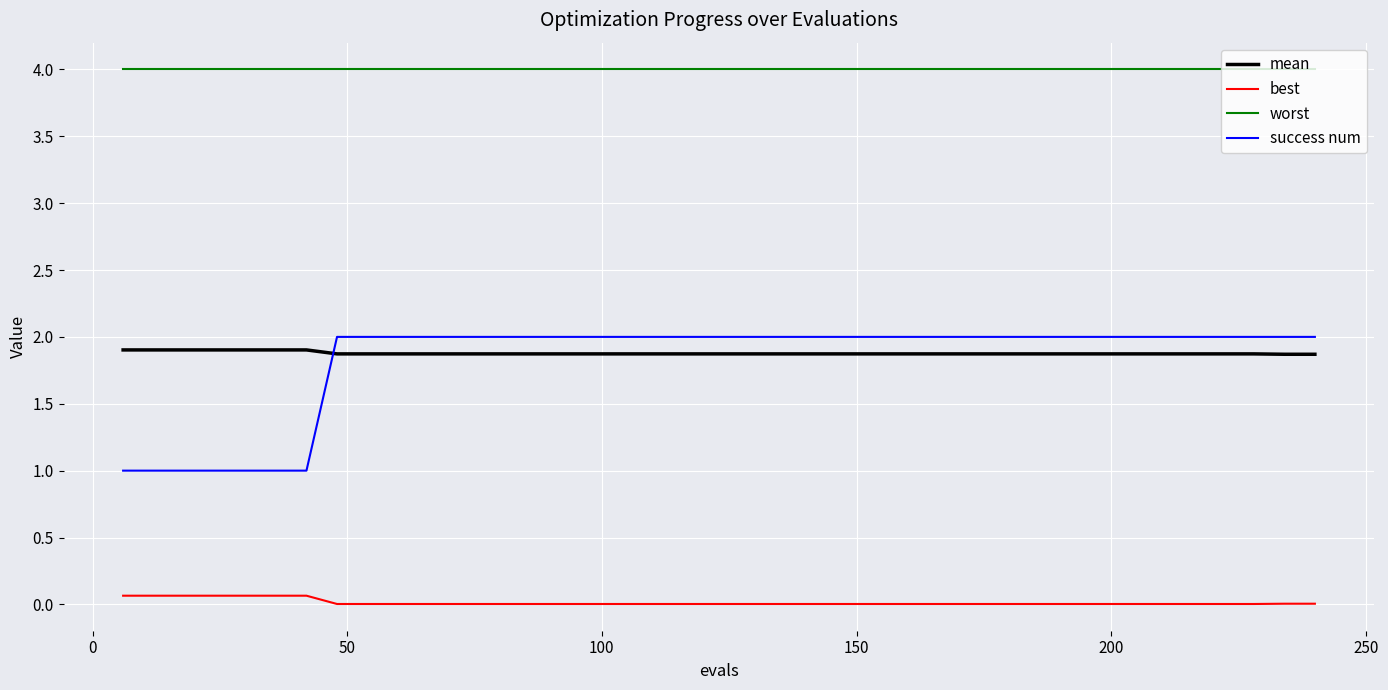

Which series has the largest total across all categories?

worst